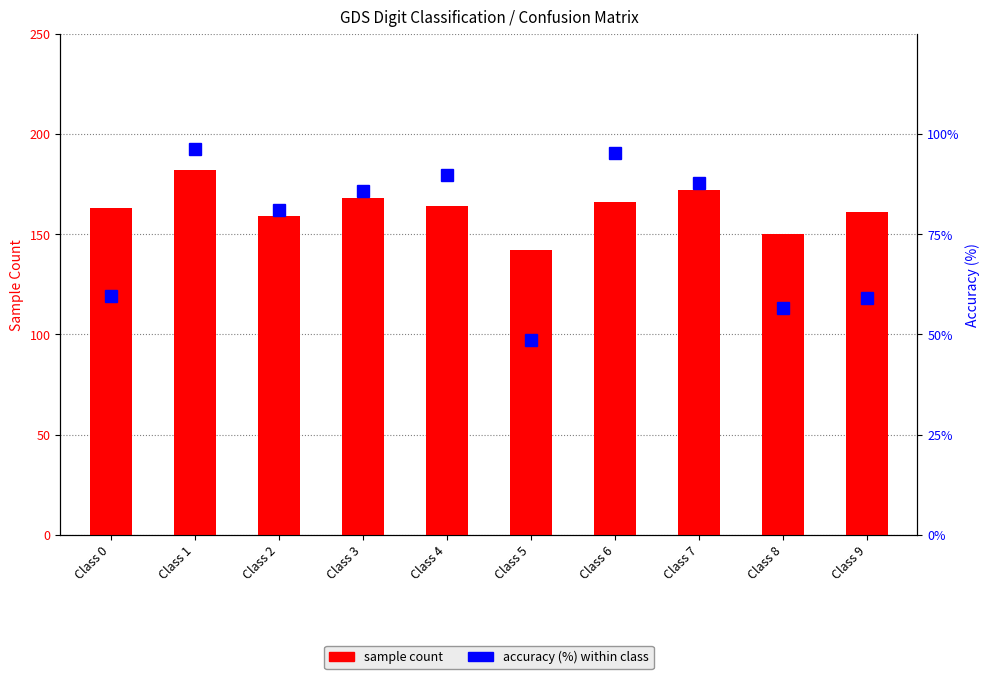

What is the sum of the sample count values at Class 6 and Class 1?

348.0